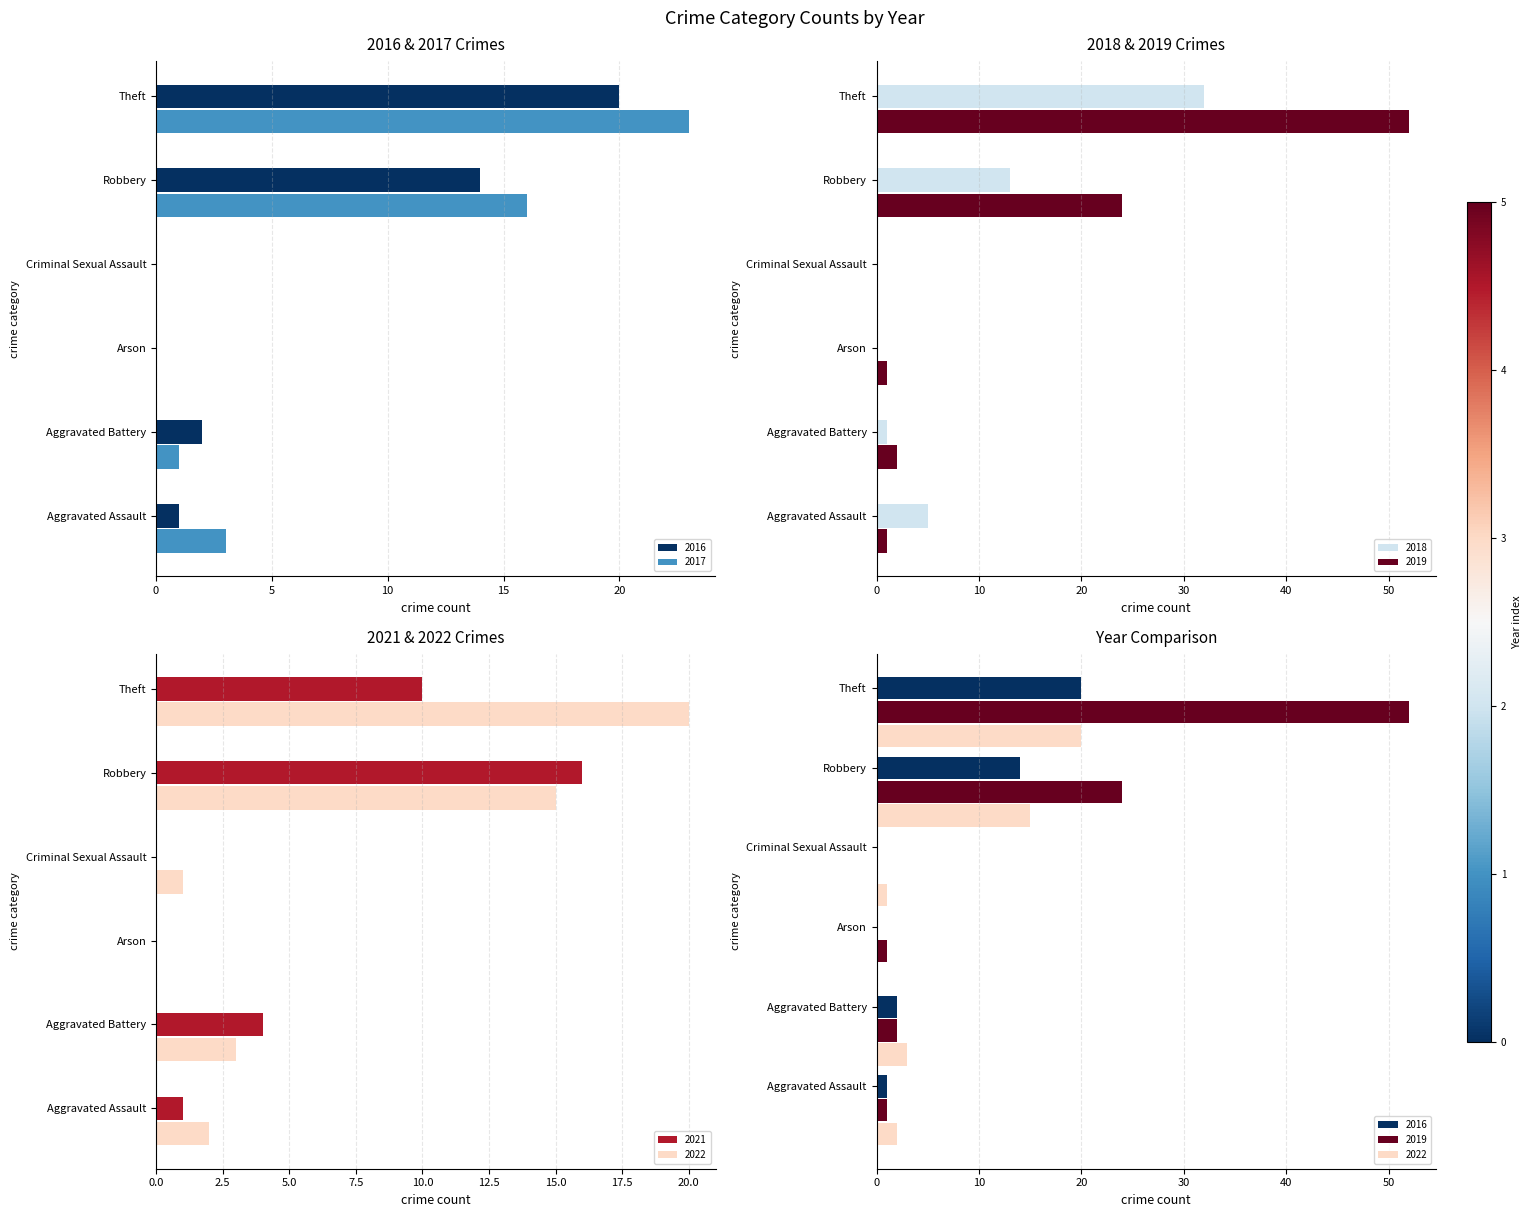

Which series has the largest range (max minus min)?

2019